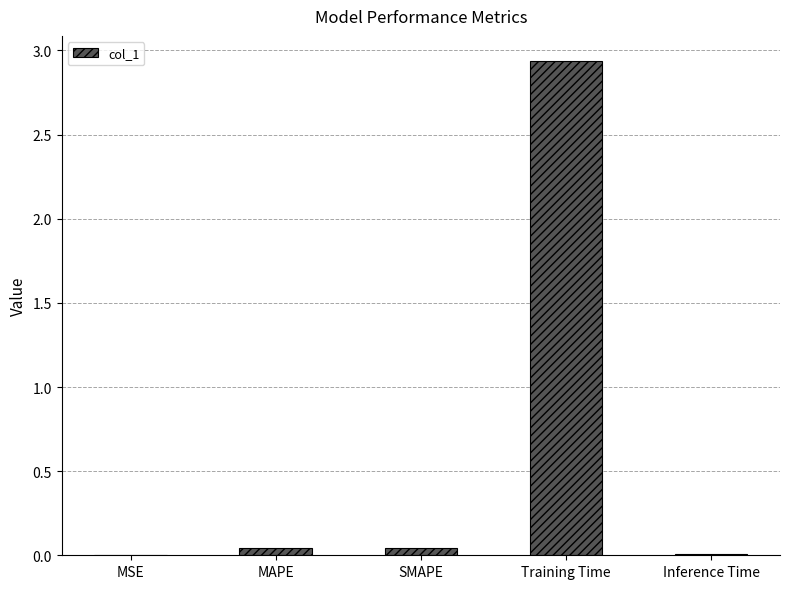

Is it true that the value at MSE is 0.0?

True